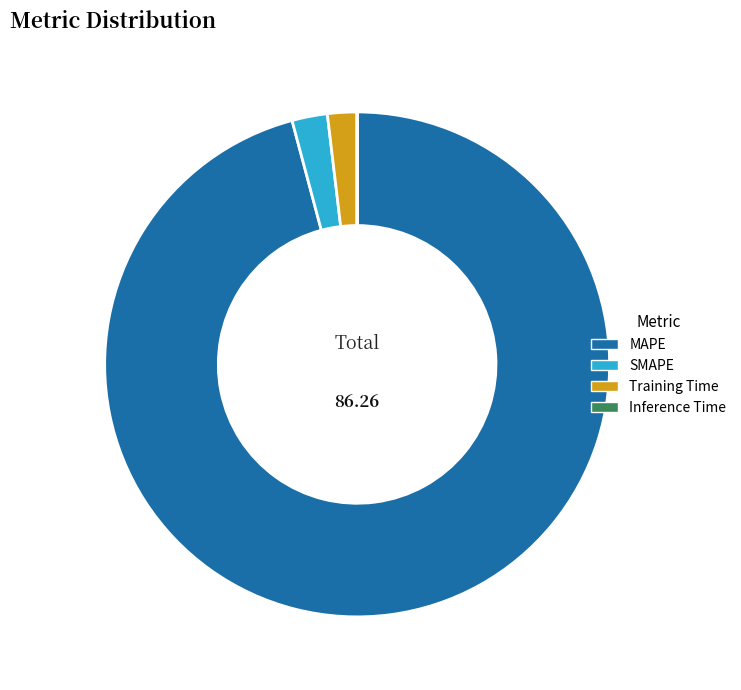

What is the ratio of the value at SMAPE to the value at Training Time?

1.2